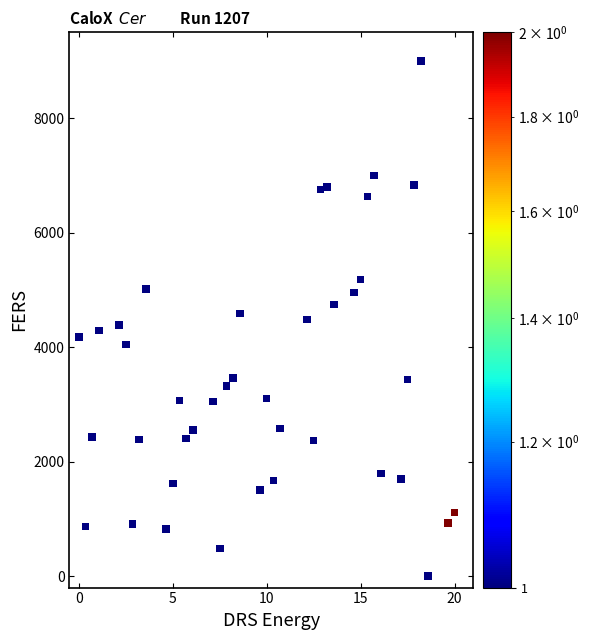

What is the range of Y values (max minus min)?

9000.0